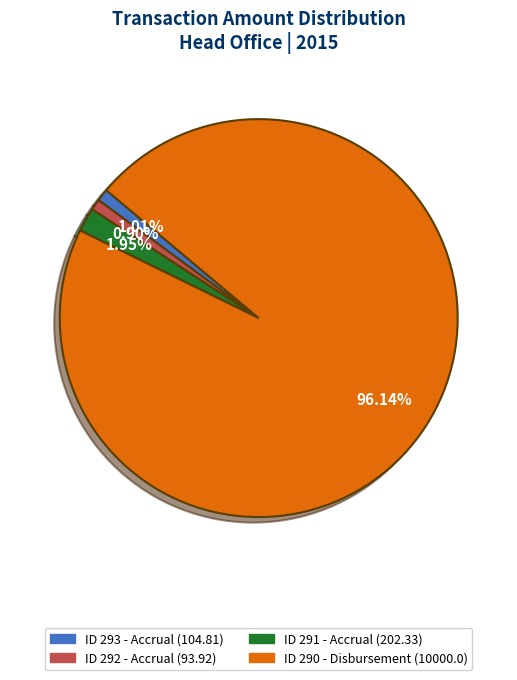

Which category has the biggest portion of the pie?

ID 290 - Disbursement (10000.0)